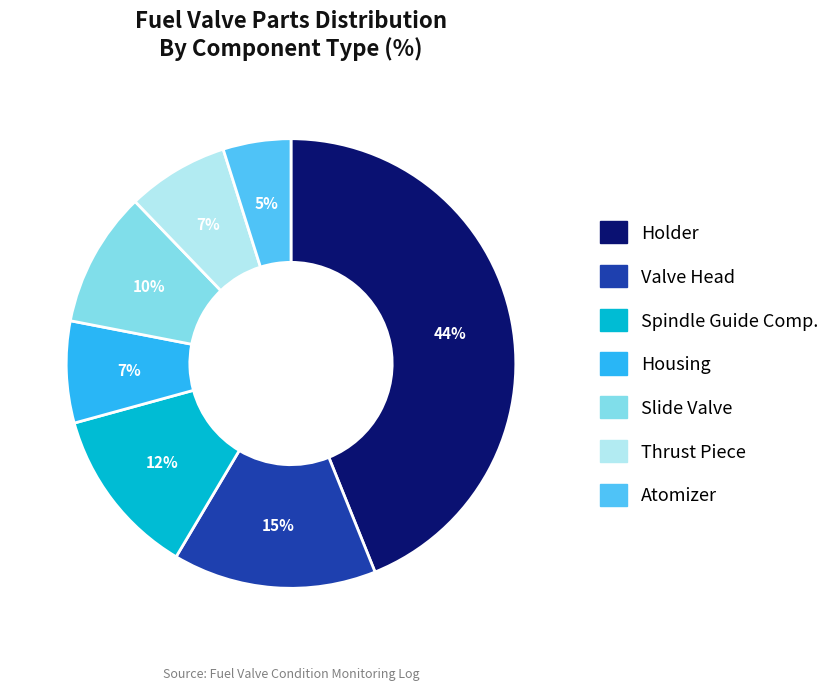

Do Slide Valve and Valve Head together represent more than half of the pie?

No